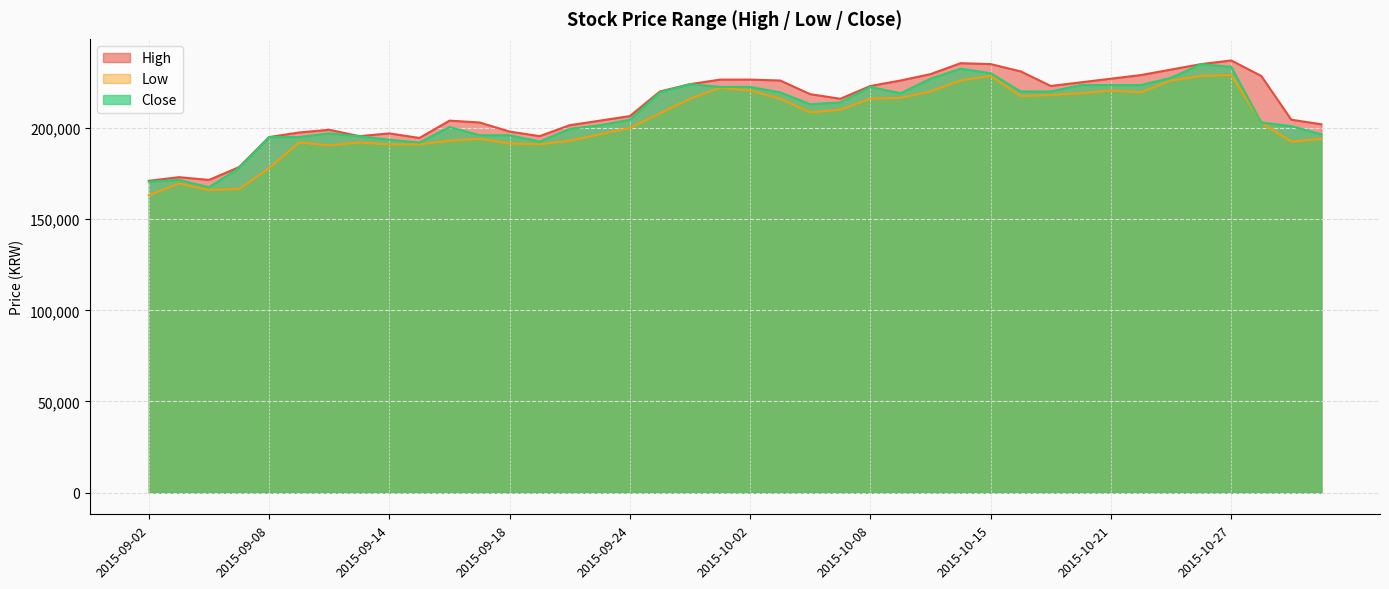

True or false: Close and Low cross at least once.

False